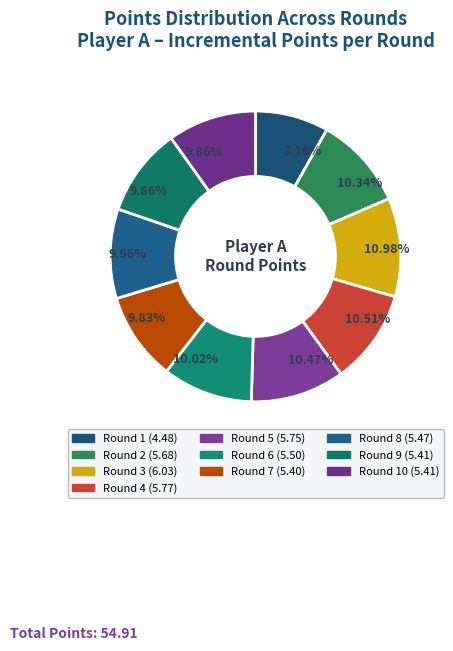

To the nearest percent, what is the average slice percentage?

10%